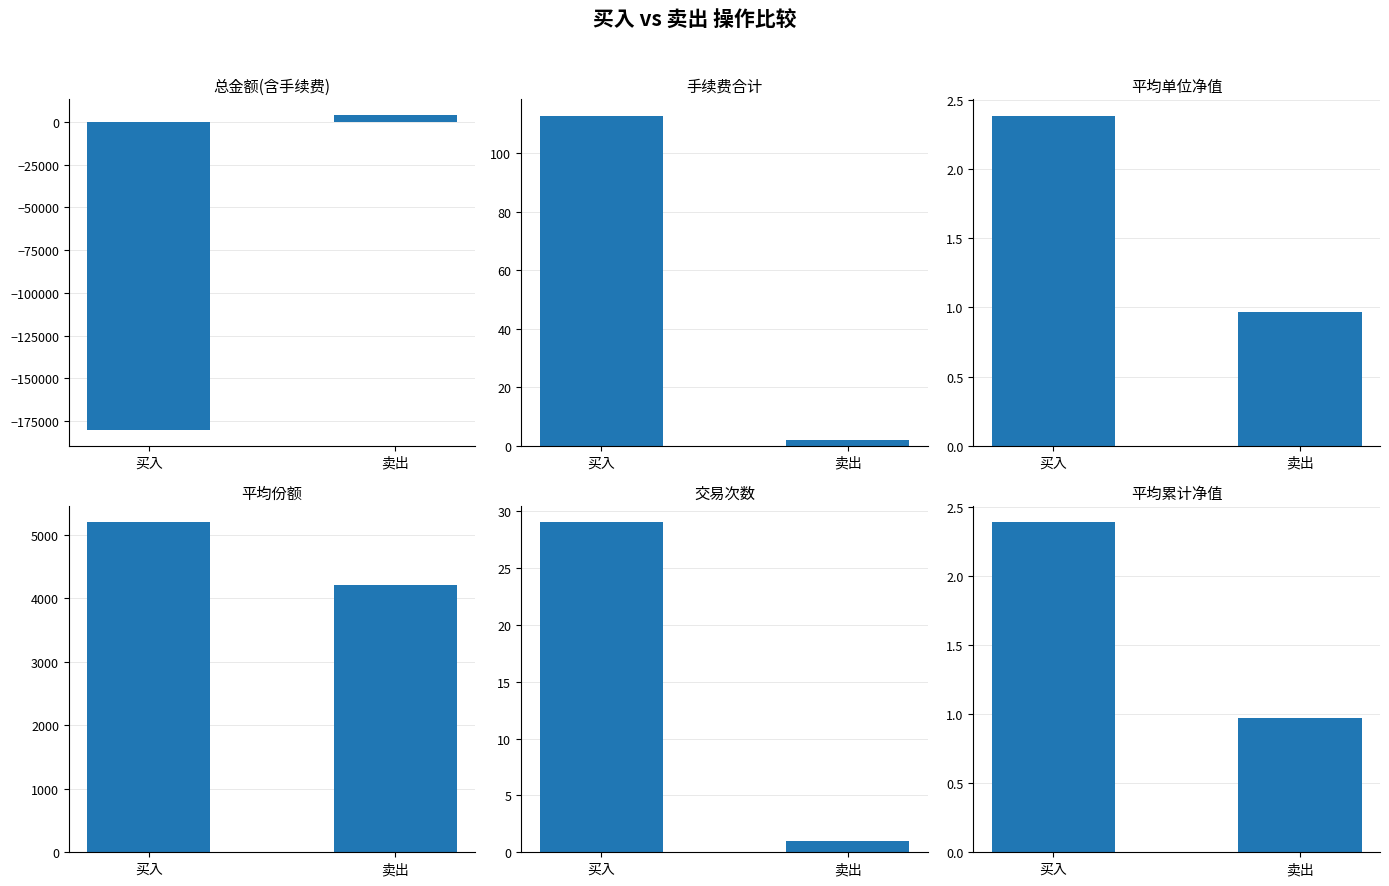

Reading left to right, transcribe all the data shown in this chart.

总金额(含手续费): -180281.9	4072.2
手续费合计: 112.8	2.0
平均单位净值: 2.4	1.0
平均份额: 5200.1	4205.5
交易次数: 29.0	1.0
平均累计净值: 2.4	1.0